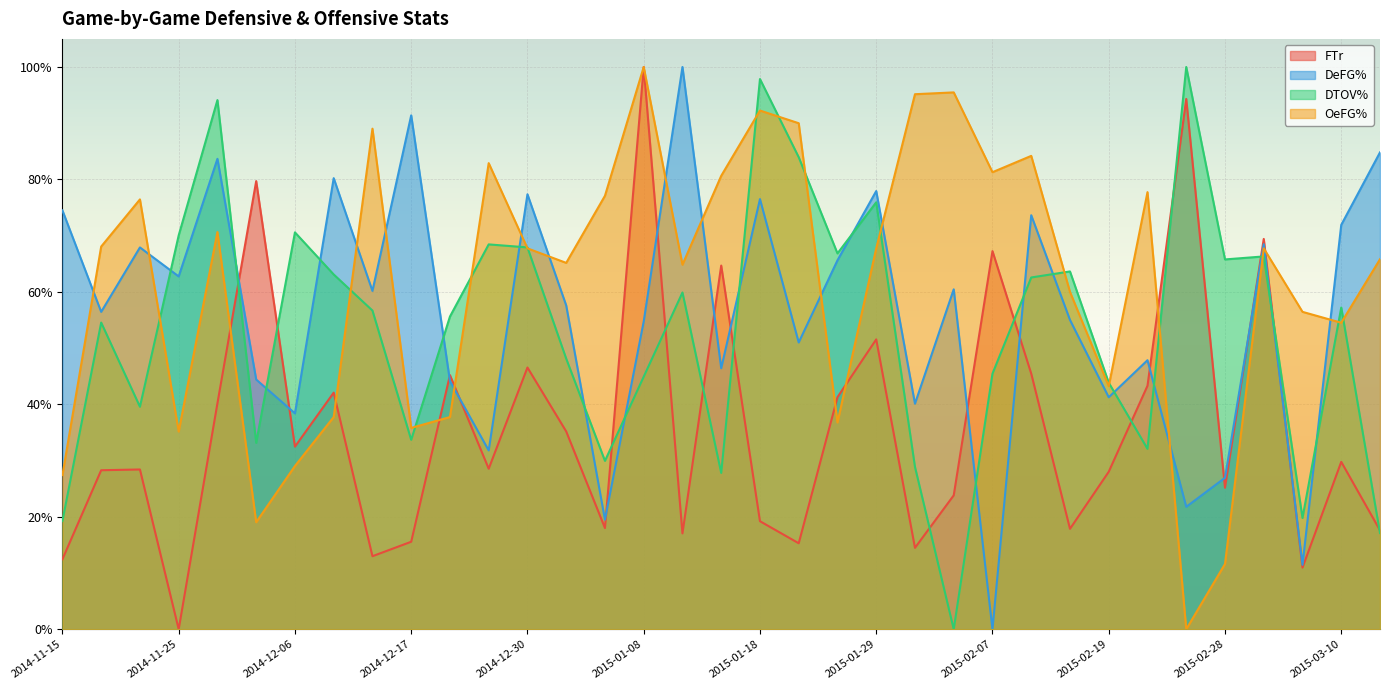

At 2015-02-19, list the series in order from largest to smallest.

DTOV%, OeFG%, DeFG%, FTr